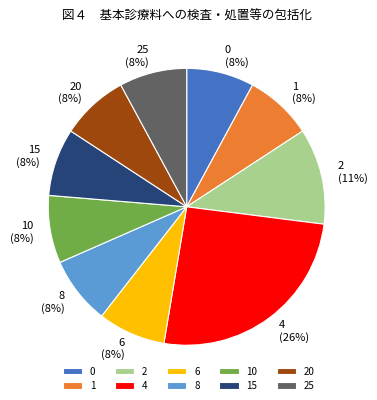

Count the number of slices in the pie.

10